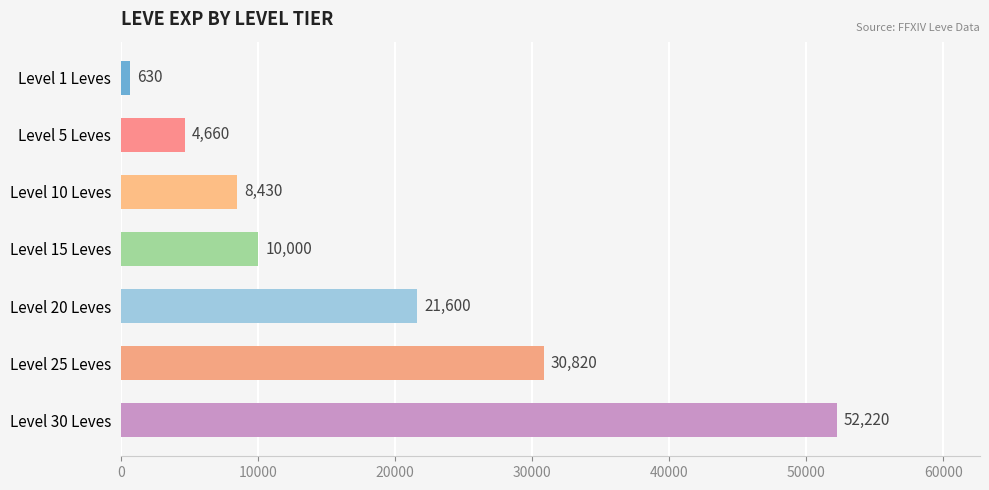

The chart shows a value of 21600 at Level 20 Leves. True or false?

True